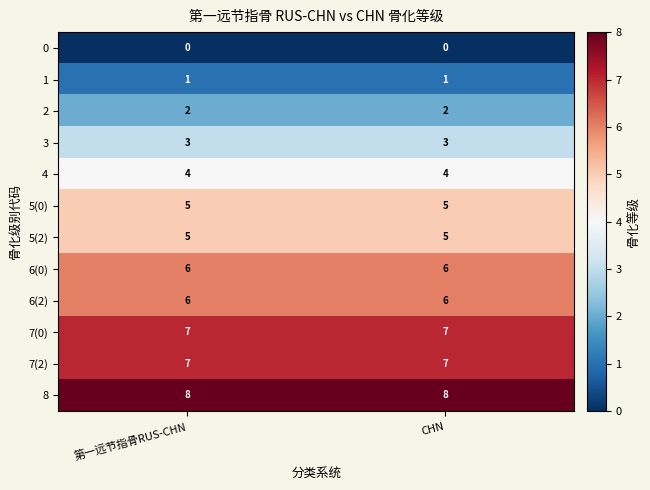

Reading right to left, transcribe all the data shown in this chart.

0: CHN=0	第一远节指骨RUS-CHN=0
1: CHN=1	第一远节指骨RUS-CHN=1
2: CHN=2	第一远节指骨RUS-CHN=2
3: CHN=3	第一远节指骨RUS-CHN=3
4: CHN=4	第一远节指骨RUS-CHN=4
5(0): CHN=5	第一远节指骨RUS-CHN=5
5(2): CHN=5	第一远节指骨RUS-CHN=5
6(0): CHN=6	第一远节指骨RUS-CHN=6
6(2): CHN=6	第一远节指骨RUS-CHN=6
7(0): CHN=7	第一远节指骨RUS-CHN=7
7(2): CHN=7	第一远节指骨RUS-CHN=7
8: CHN=8	第一远节指骨RUS-CHN=8